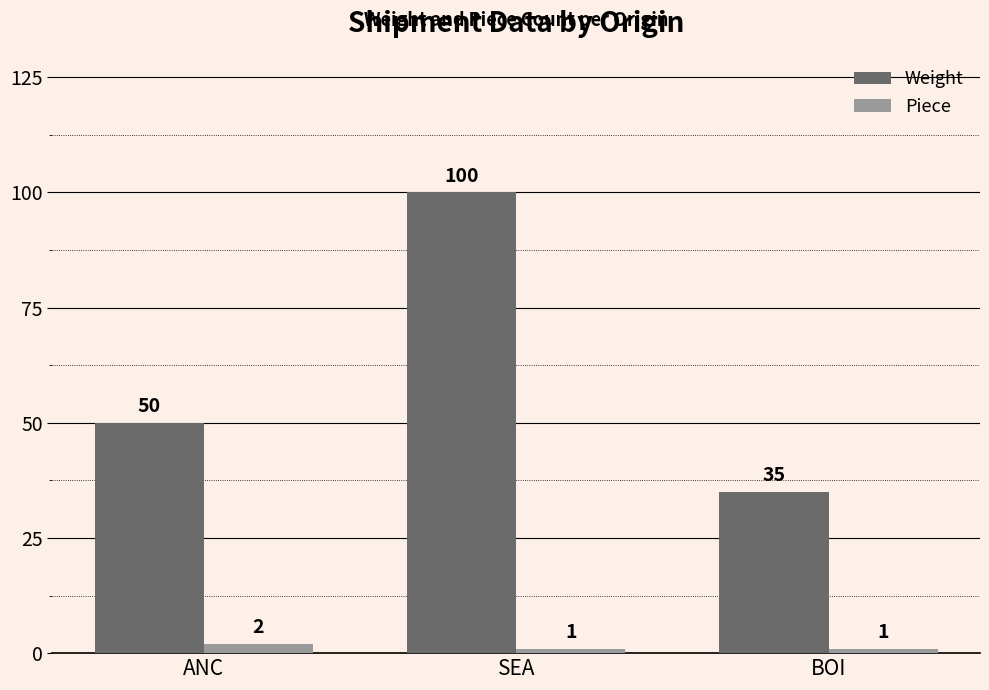

What is the label of the 1st bar from the right?

BOI